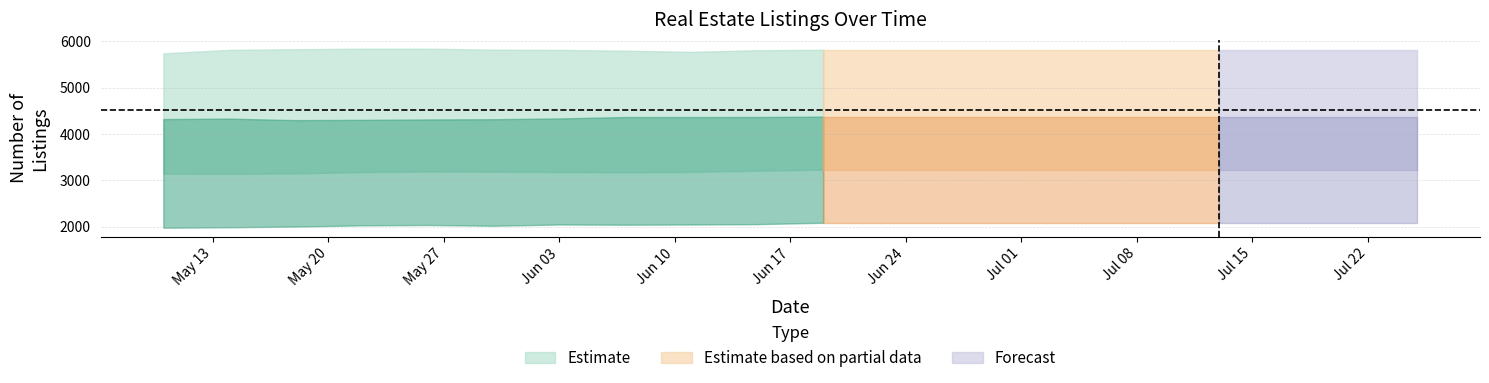

Does the chart have visible grid lines?

Yes